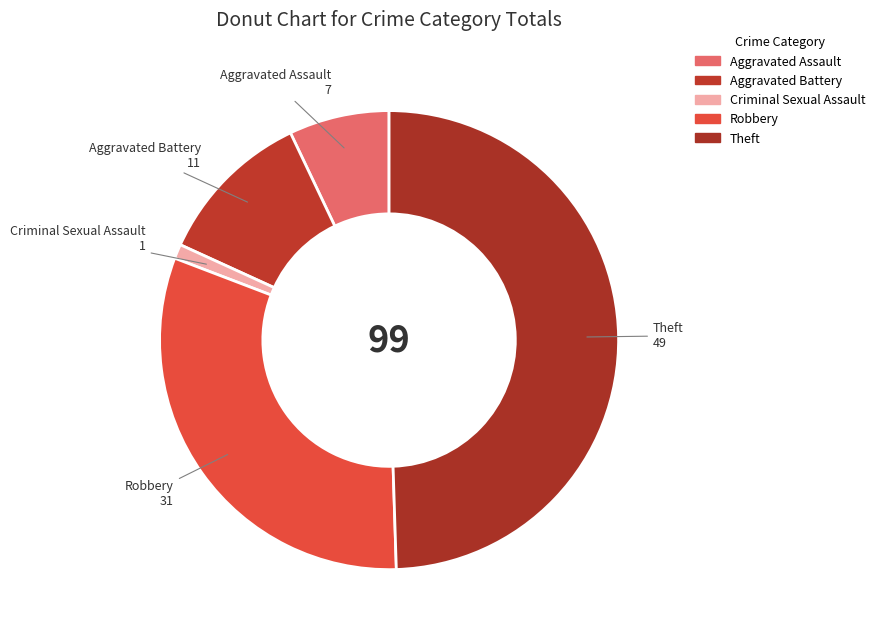

Between Aggravated Assault and Criminal Sexual Assault, which is larger?

Aggravated Assault